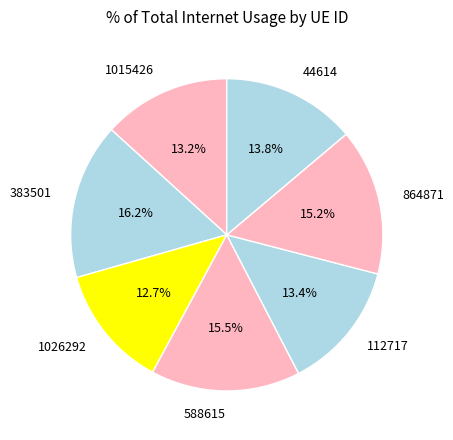

To the nearest percent, what percentage of the pie is 44614?

14%